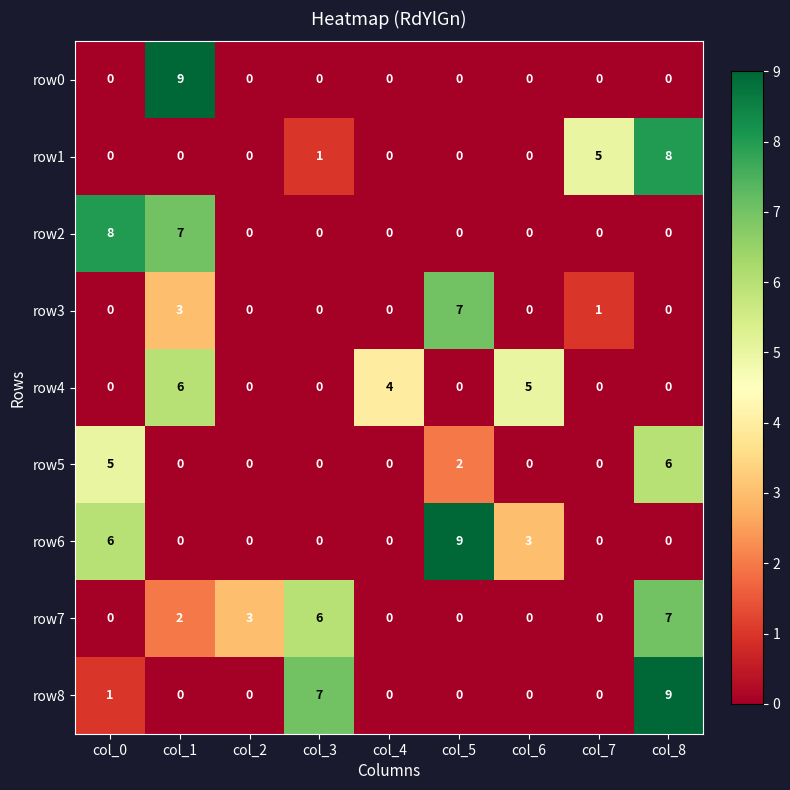

What is the spread (max minus min) of values at col_7?

5